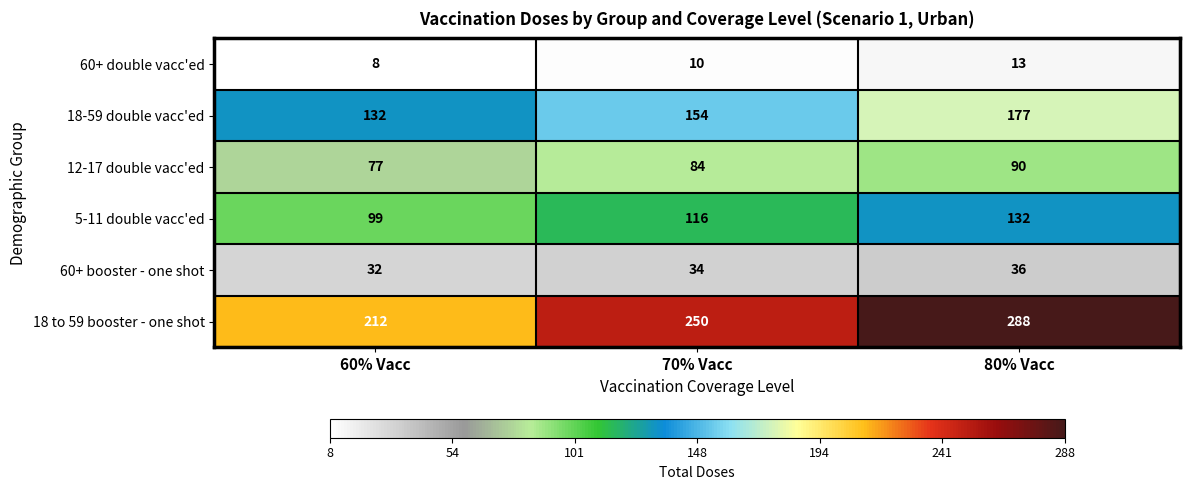

List the series in order of their peak value, lowest first.

60+ double vacc'ed, 60+ booster - one shot, 12-17 double vacc'ed, 5-11 double vacc'ed, 18-59 double vacc'ed, 18 to 59 booster - one shot